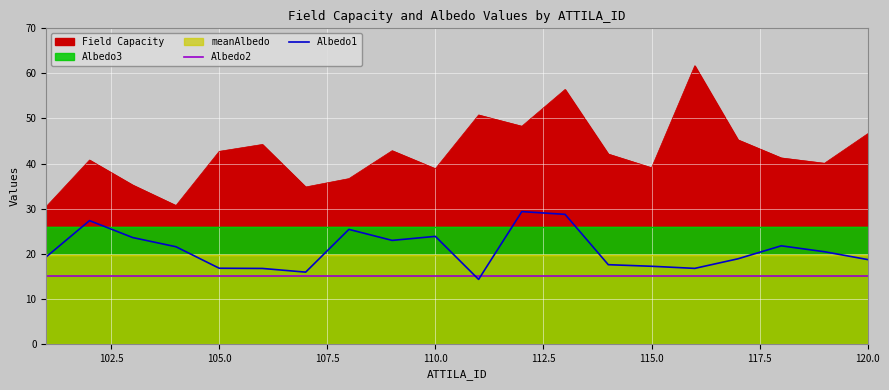

How many intersections are there between Albedo2 and Albedo1?

2